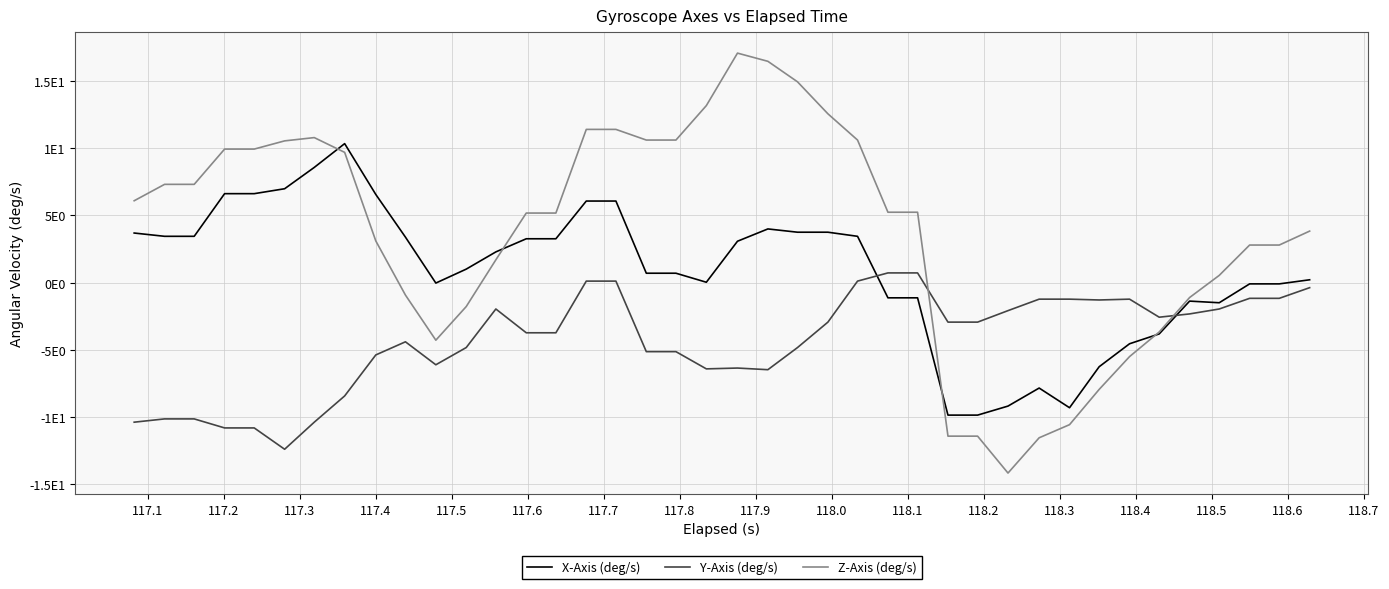

List the series in order of their overall mean, lowest first.

Y-Axis (deg/s), X-Axis (deg/s), Z-Axis (deg/s)